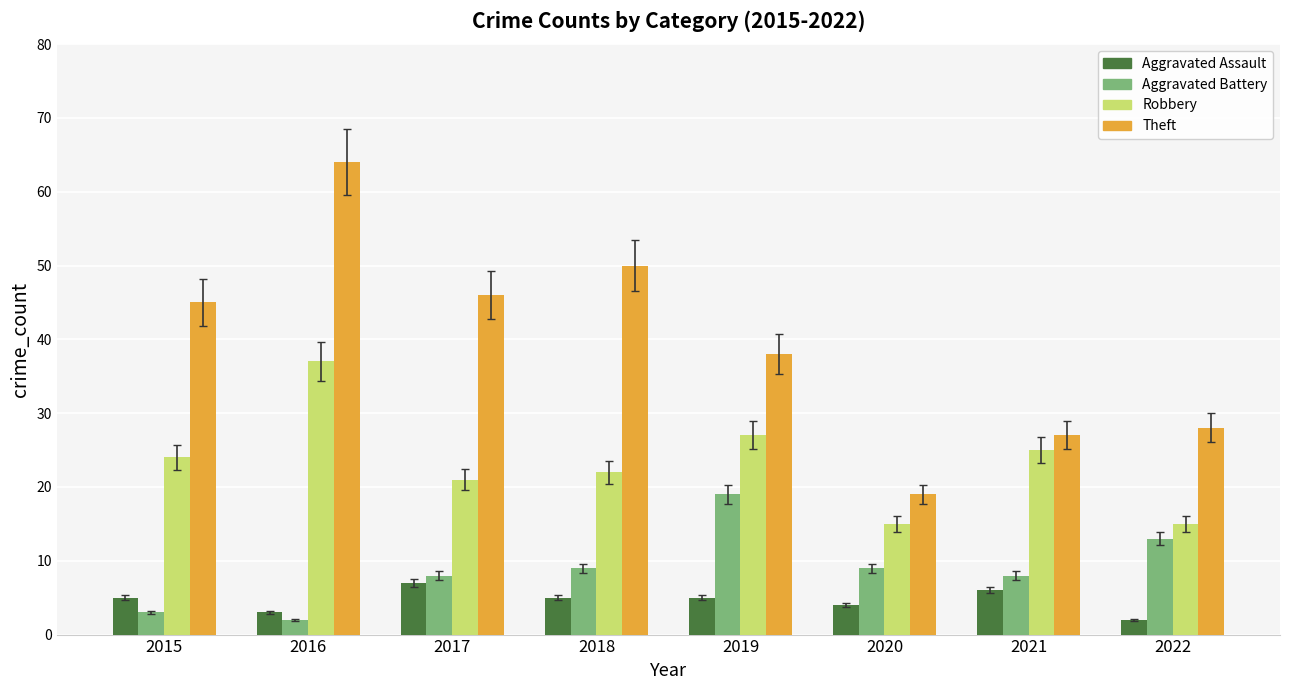

Which series has the largest range (max minus min)?

Theft